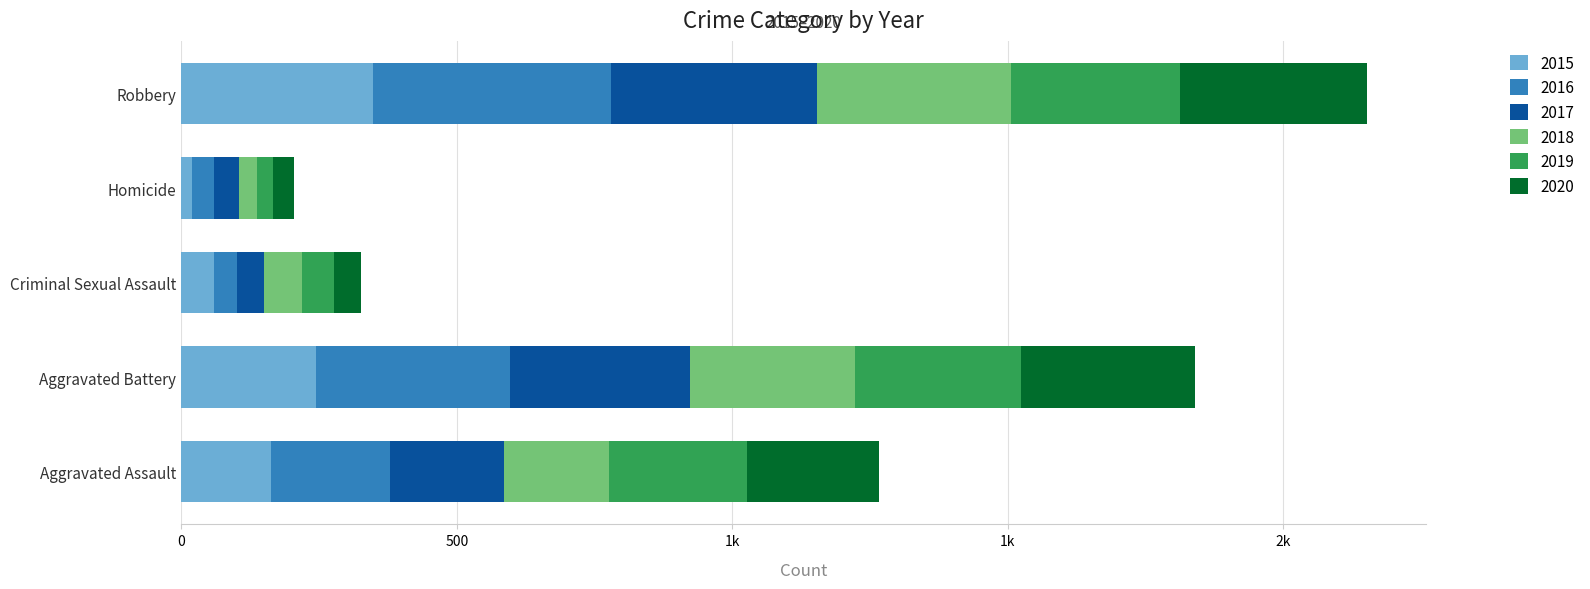

The value of 2015 at Robbery is 348. True or false?

True